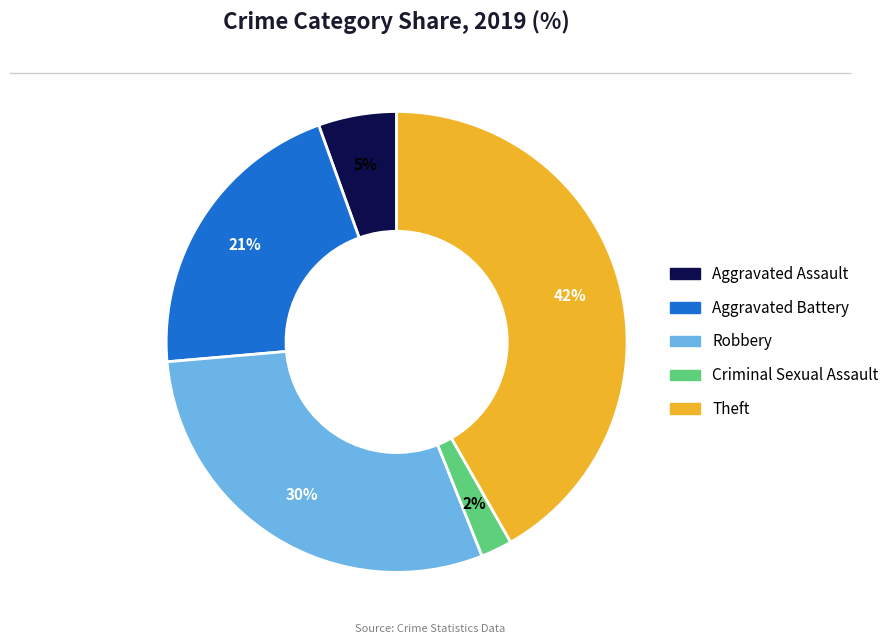

Does Aggravated Assault account for over 50% of the chart?

No